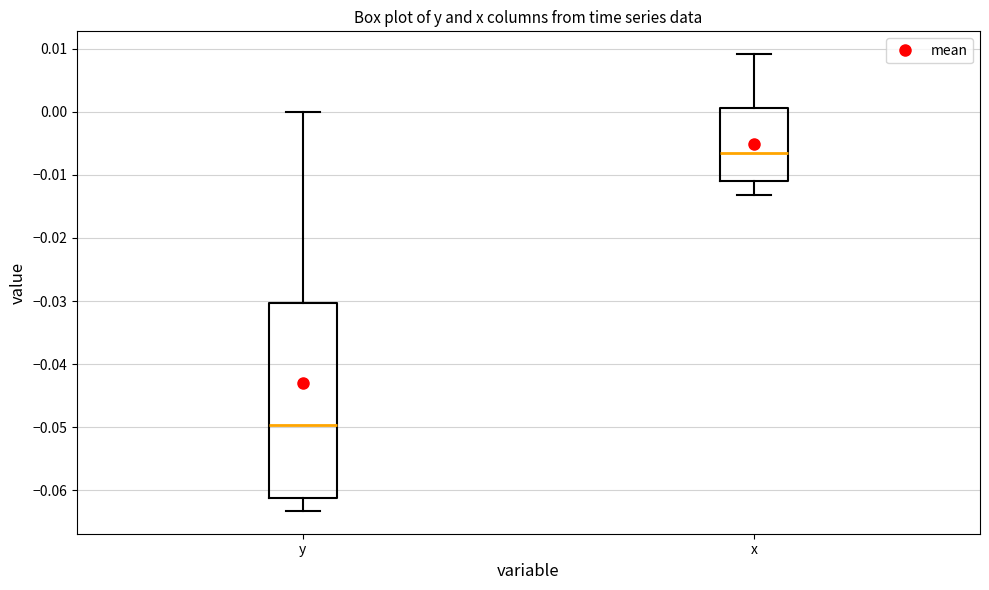

Where is the lower edge of the box for y on the y-axis? The values are not printed on the chart, so give them approximately, as read against the axis.

-0.061